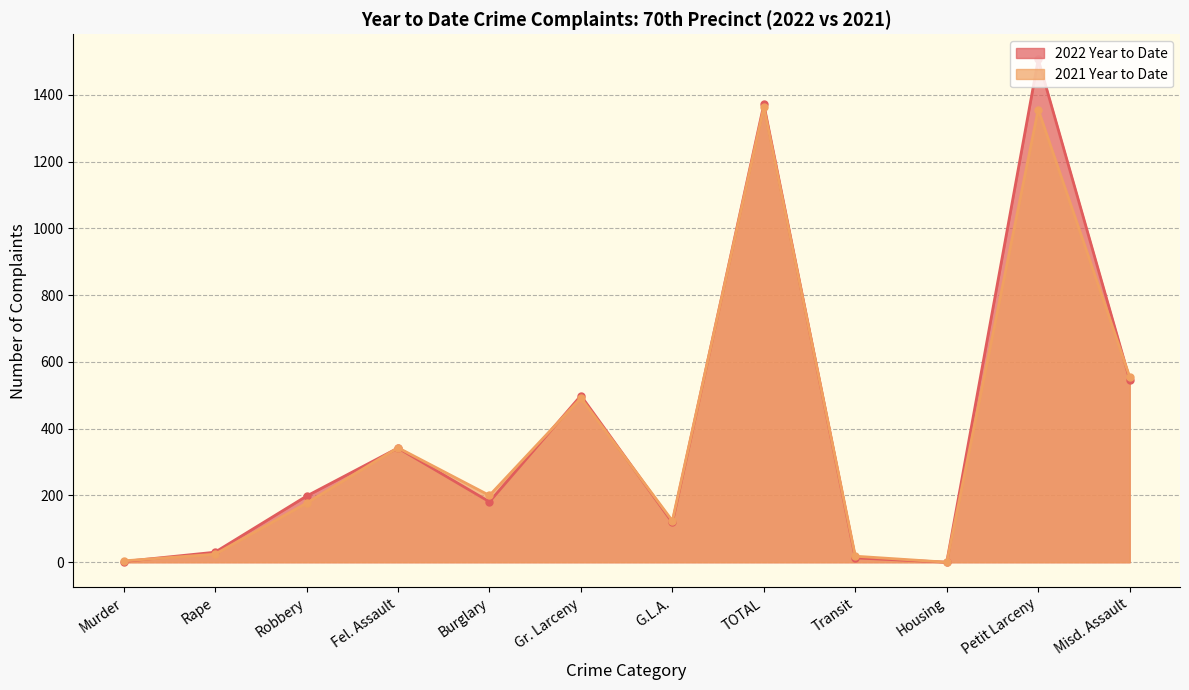

What is the value of the 2021 Year to Date point at the 6th from the left?

492